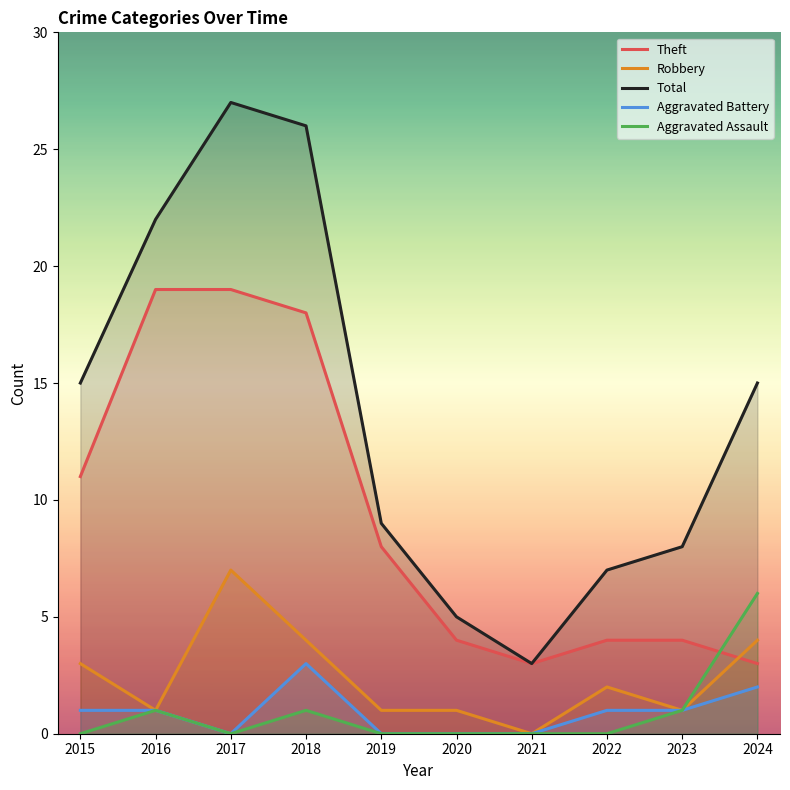

At which label does Robbery first exceed 2?

2015